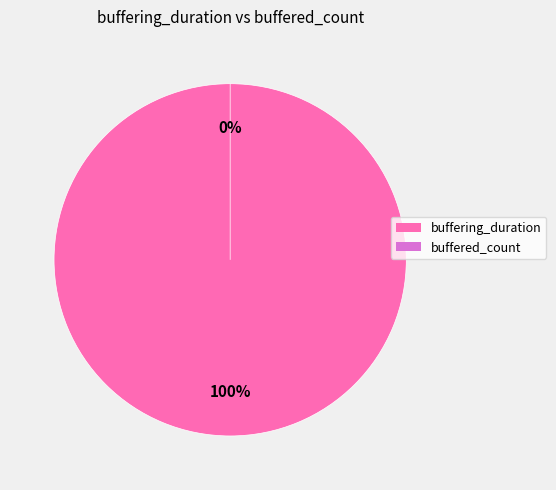

Is buffering_duration the majority of the pie?

Yes